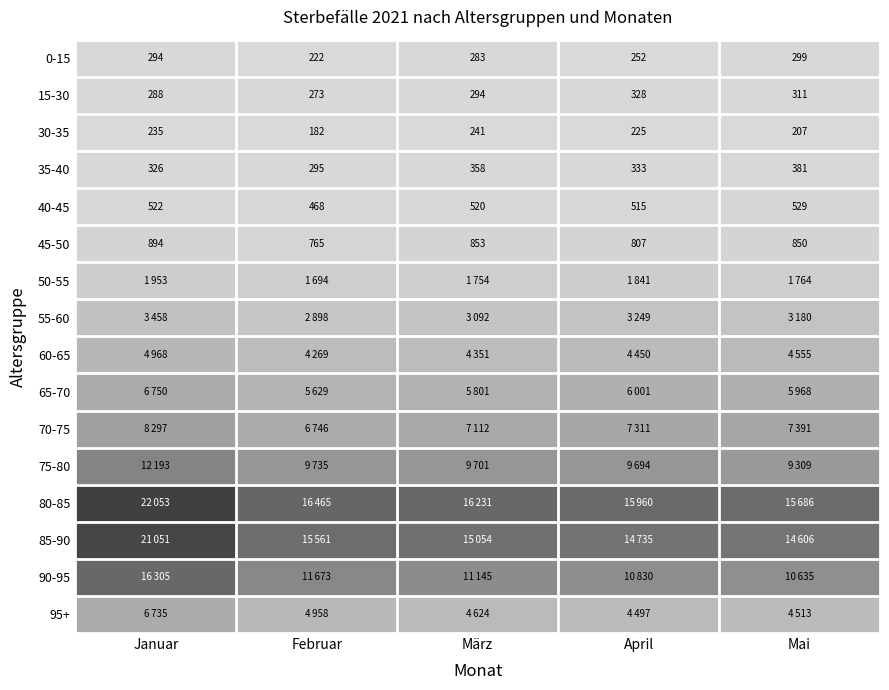

Rank the categories by 0-15 value from highest to lowest.

Mai, Januar, März, April, Februar